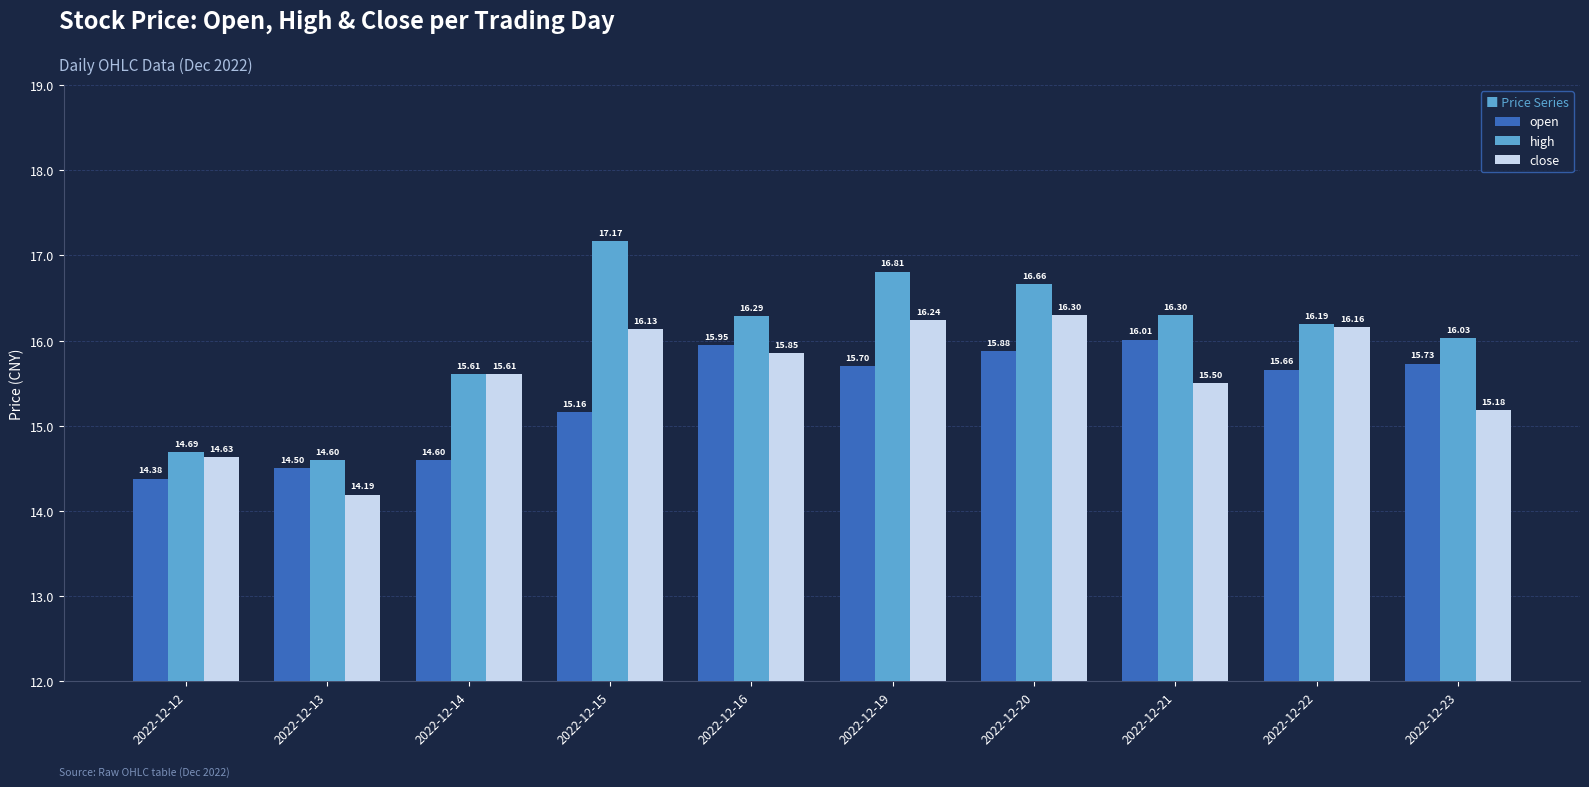

What is the total value across all series at 2022-12-14?

45.8